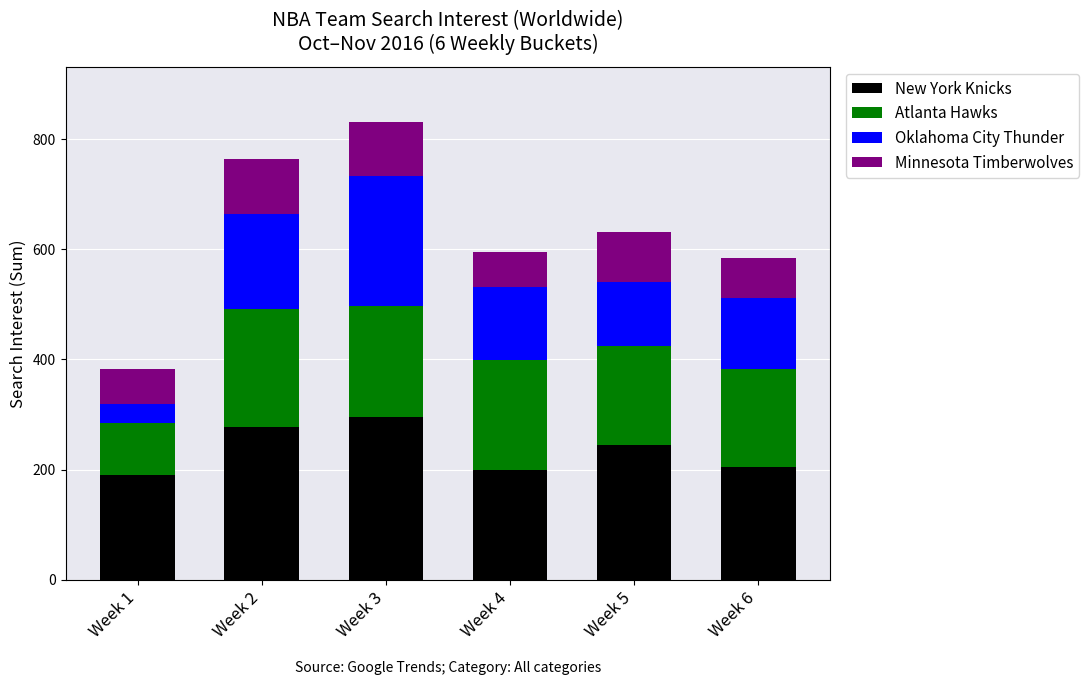

What is the maximum value for New York Knicks?

296